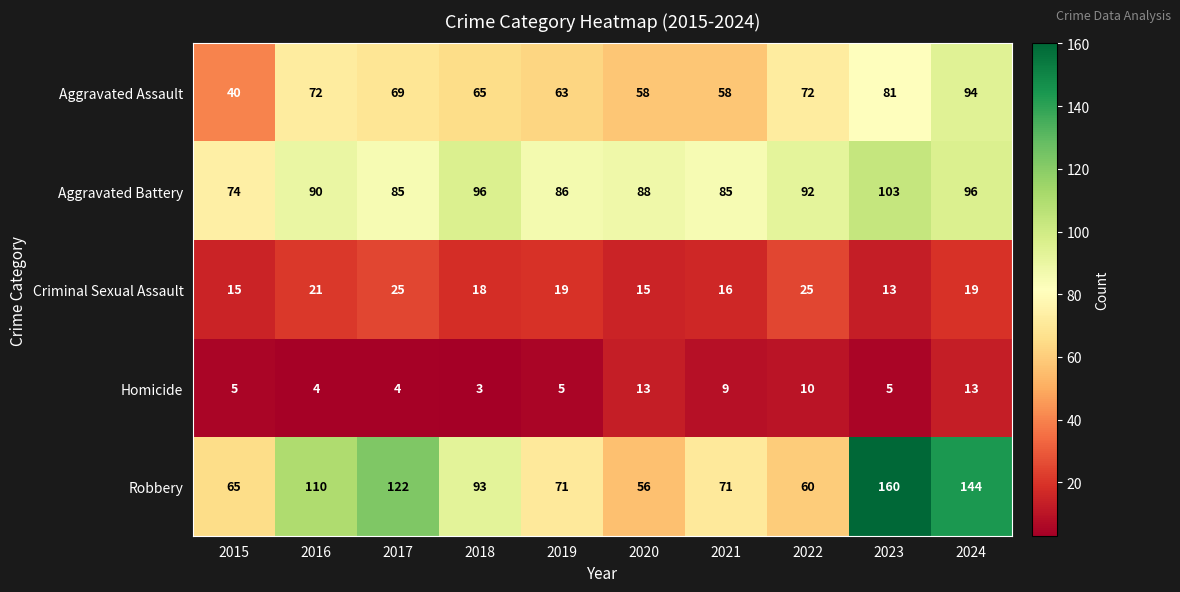

Read the Criminal Sexual Assault value at 2024.

19